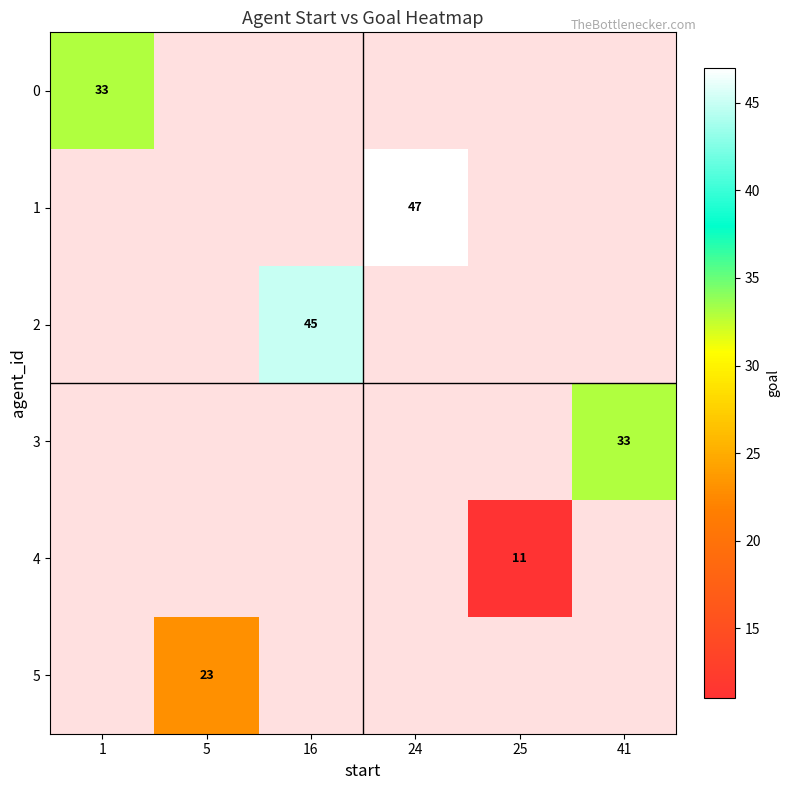

The 4 series shows 11 at 25. True or false?

True